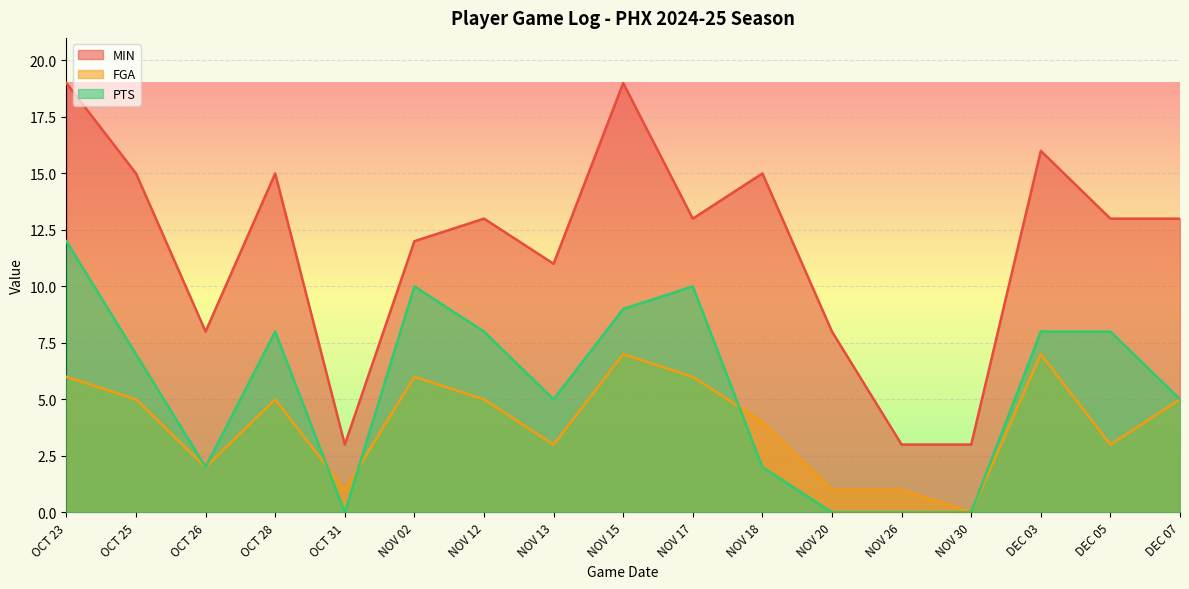

Does the chart display data point markers on the line(s)?

No